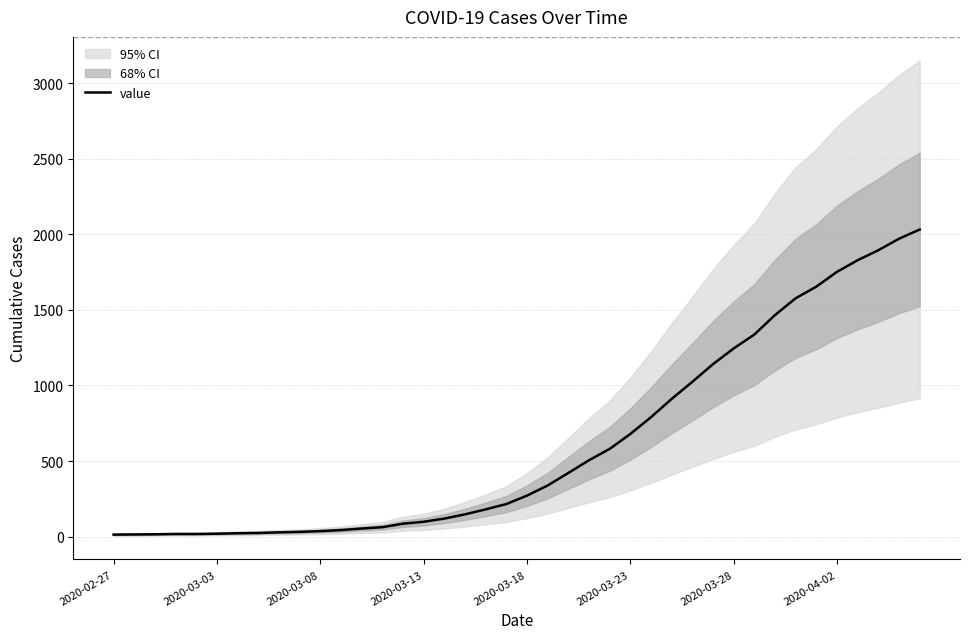

What is the highest value of the value series?

2032